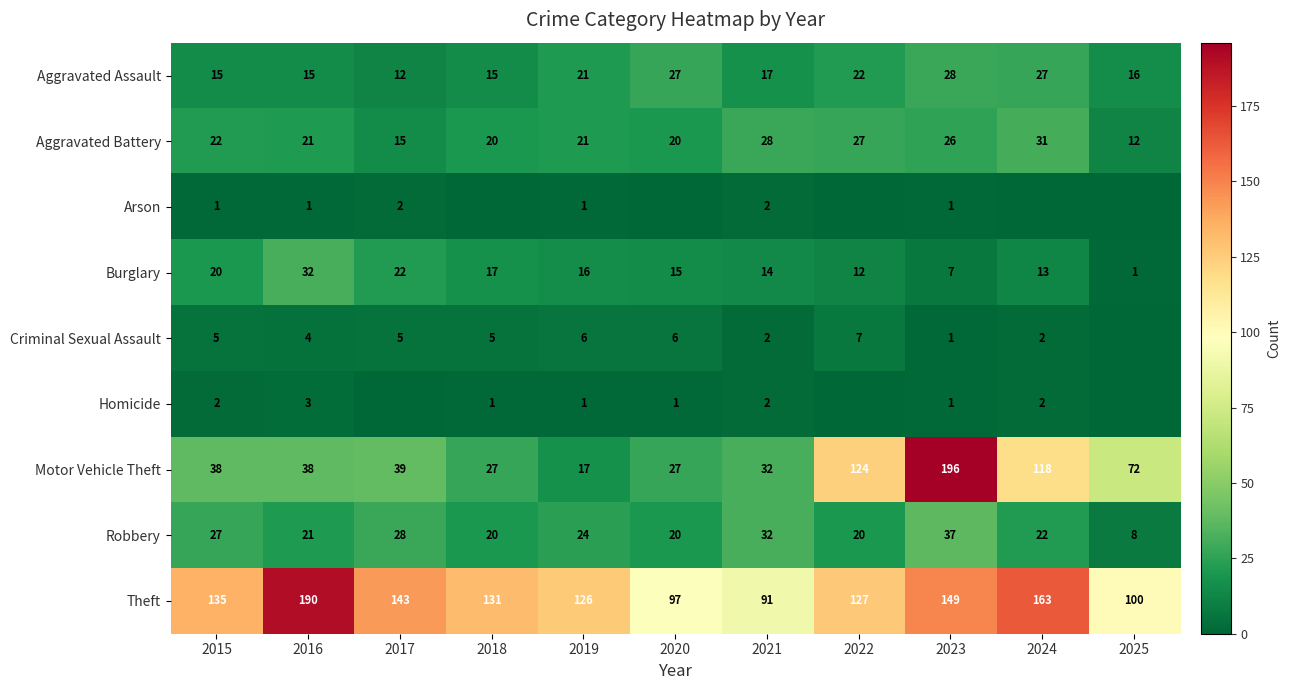

What is the spread (max minus min) of values at 2020?

97